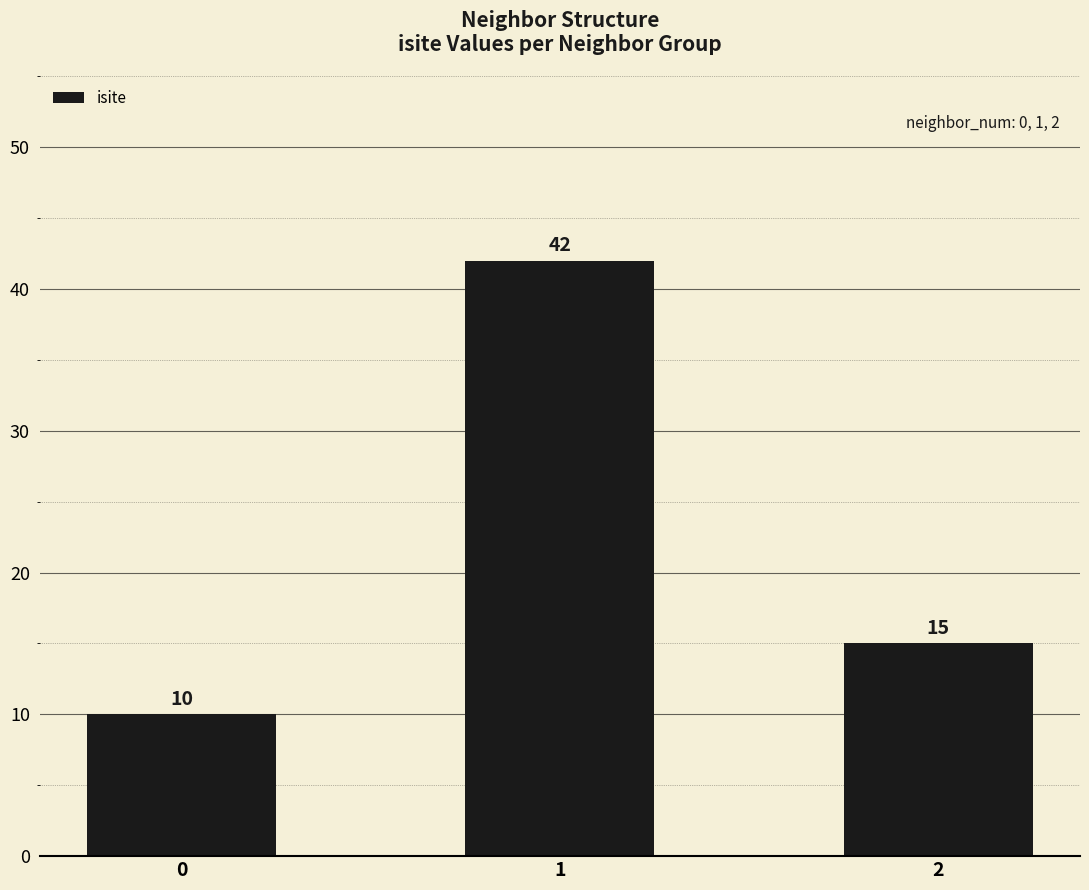

What is the change in value from 0 to 2?

+5